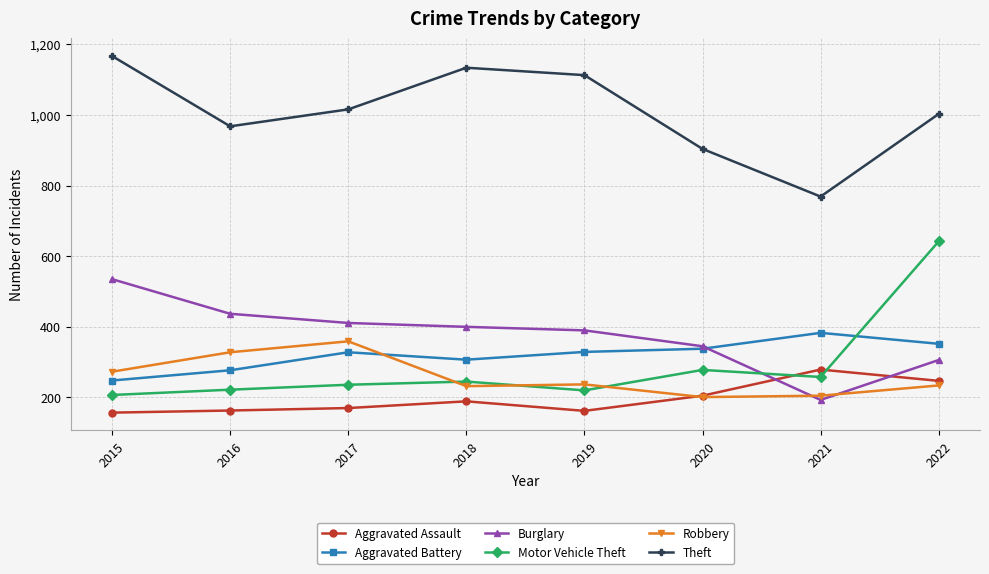

How many lines are shown in the chart?

6